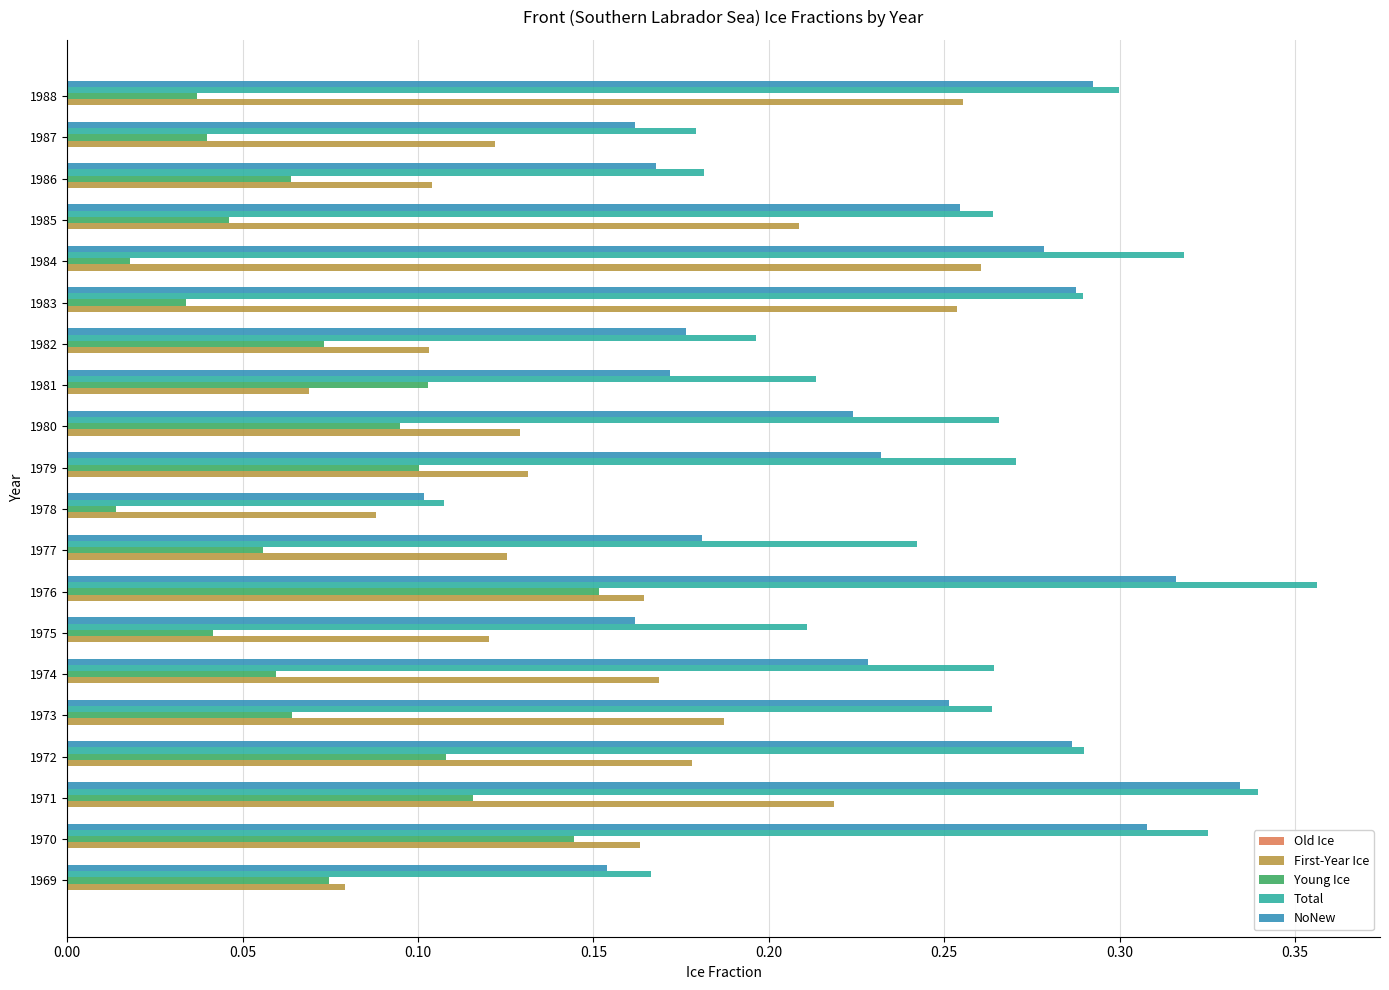

Count the Young Ice values in the range 0 to 1.

20